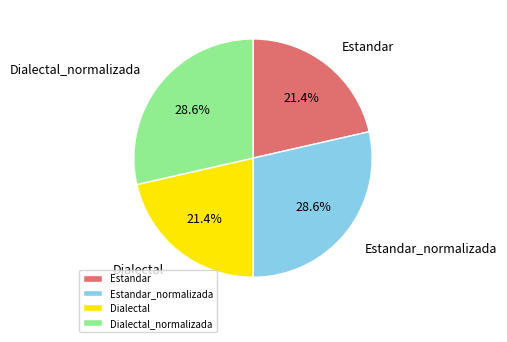

How many slices are in this pie chart?

4